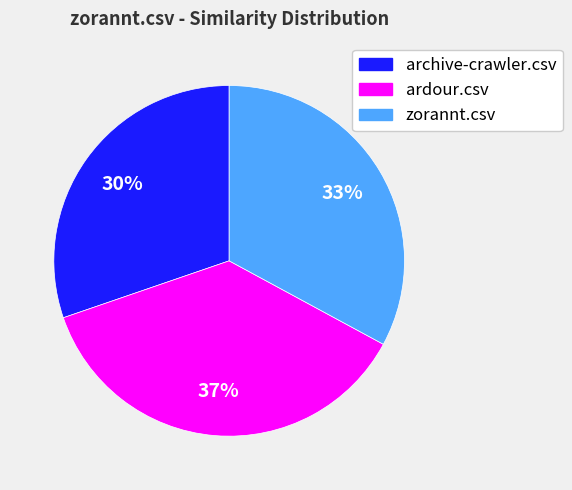

Is it true that archive-crawler.csv is 18% of the pie?

False